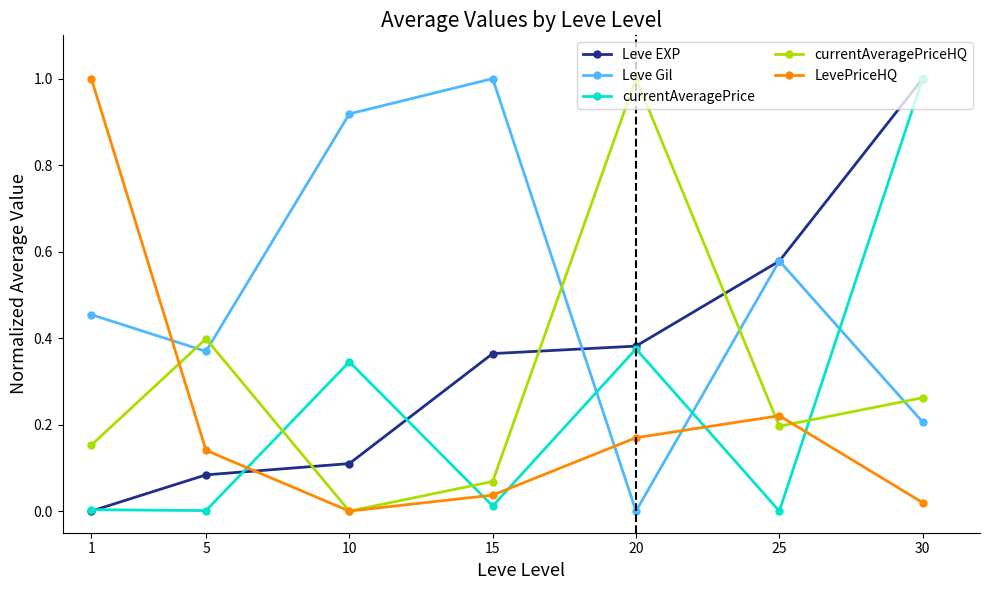

Does the chart have visible grid lines?

No